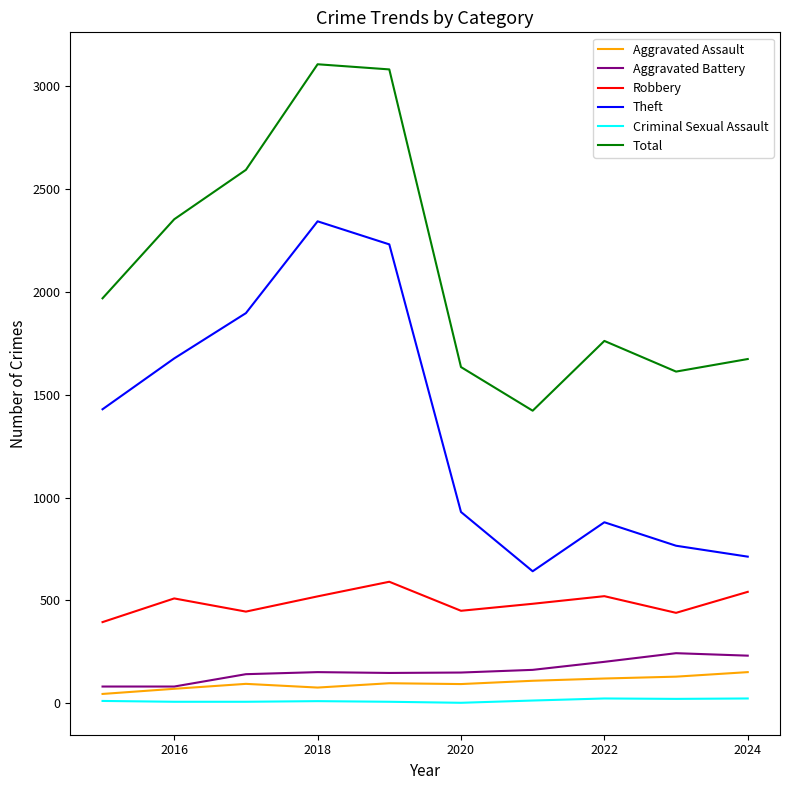

What are all the series names shown in the legend?

Aggravated Assault, Aggravated Battery, Robbery, Theft, Criminal Sexual Assault, Total